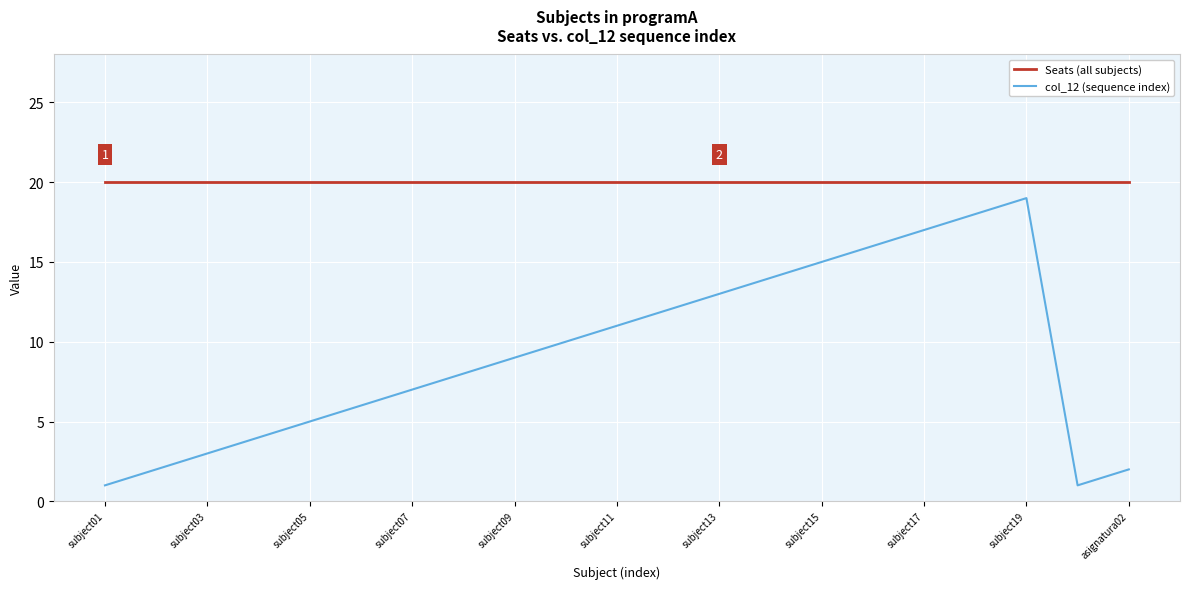

Which series has the widest spread of values?

col_12 (sequence index)